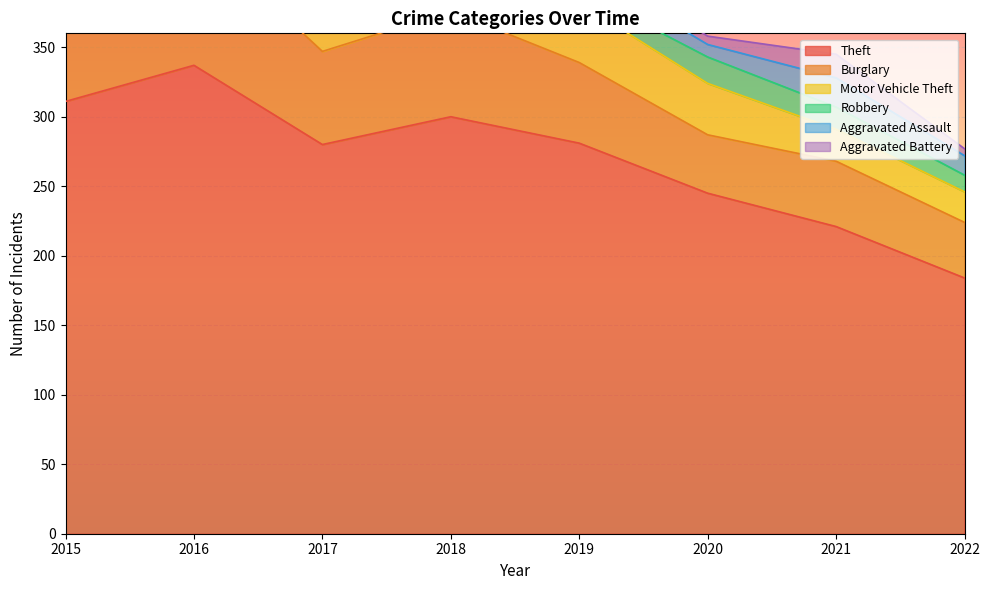

Is it true that Burglary equals 12 at 2019?

False